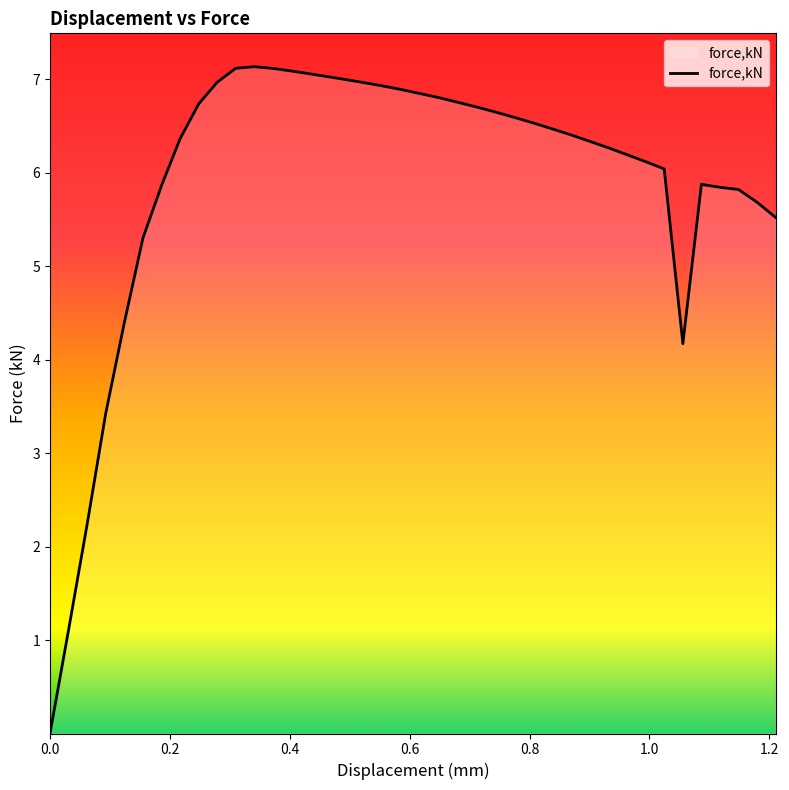

What is the maximum value shown in the chart?

7.1